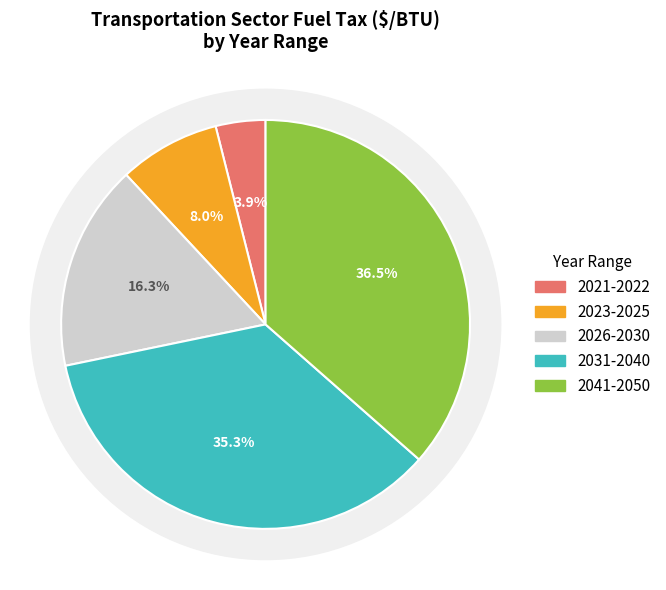

Count the number of slices in the pie.

8